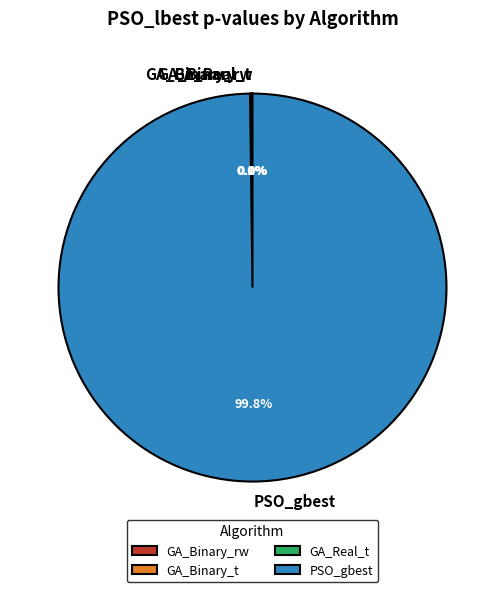

Which category accounts for the majority?

PSO_gbest